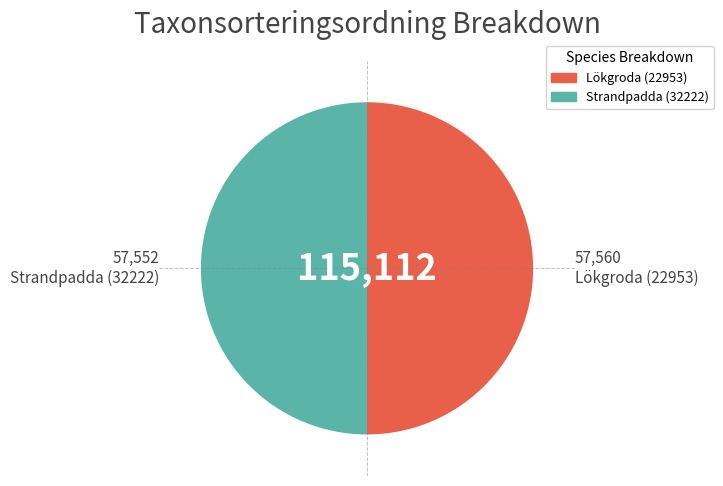

Combined, do Lökgroda (22953) and Strandpadda (32222) account for over 50%?

Yes